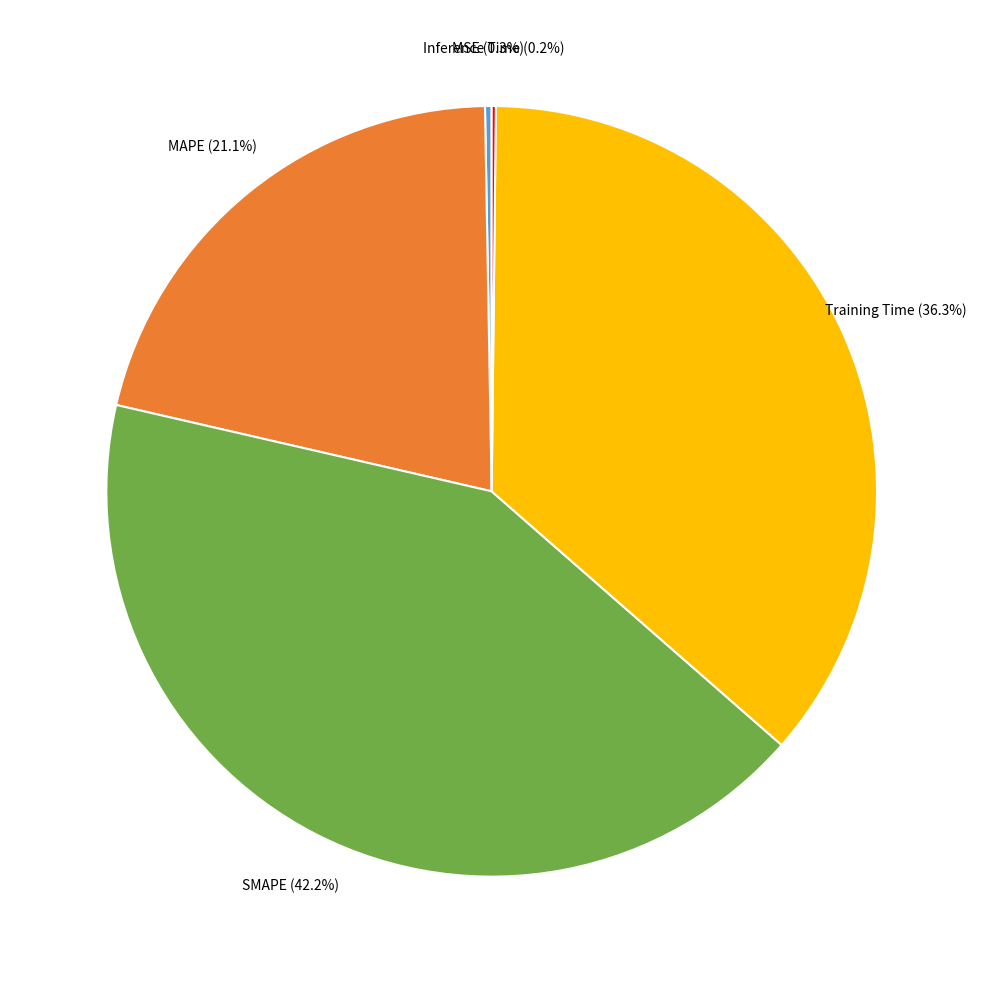

Combined, what portion of the pie is Training Time and SMAPE?

78.4%